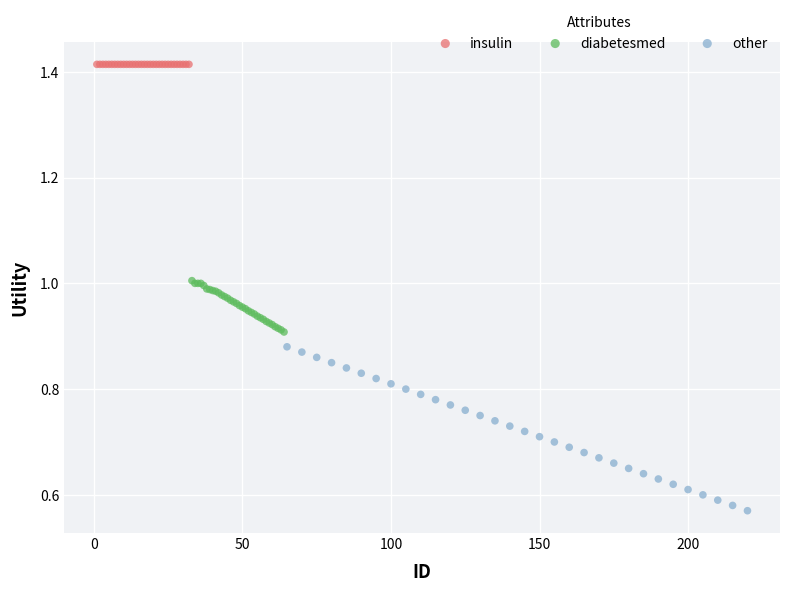

Which series reaches the minimum Y coordinate?

other